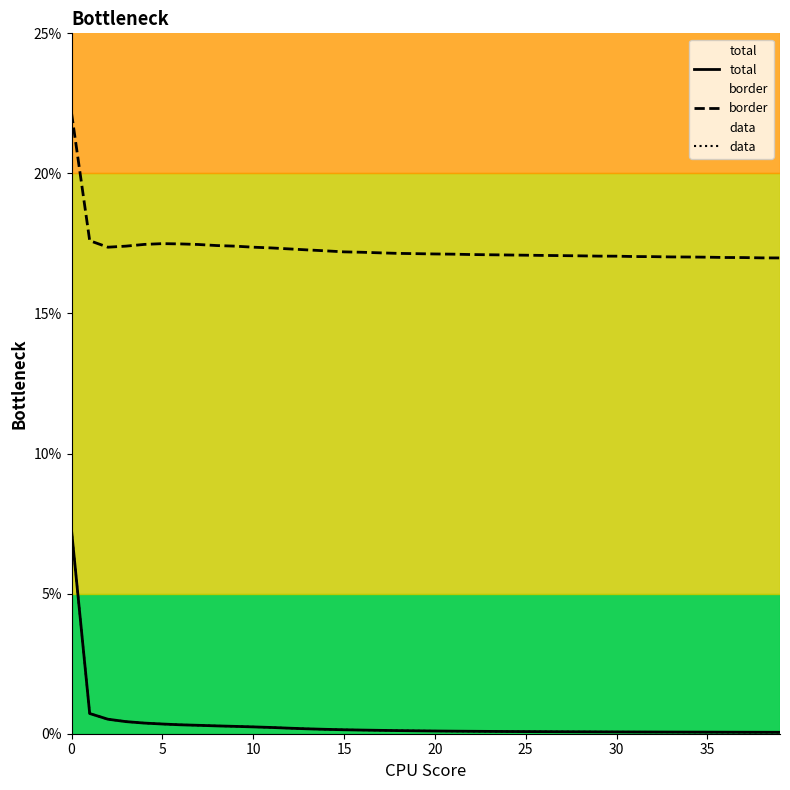

True or false: border and total intersect in this chart.

False